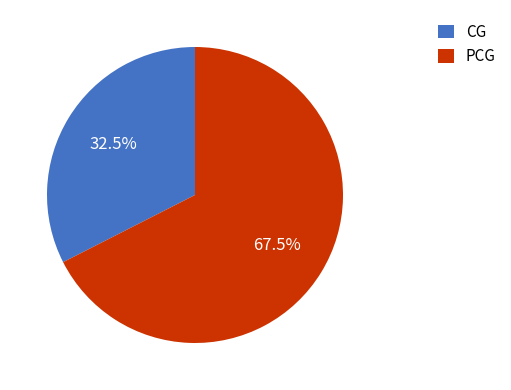

To the nearest percent, what is the difference between the largest and smallest slice percentages?

35%